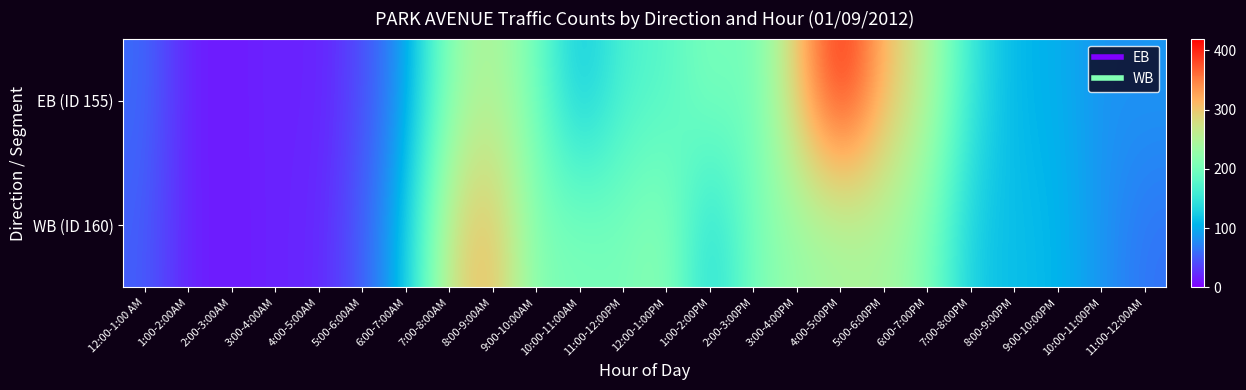

At 11:00-12:00PM, list the series in order from largest to smallest.

WB (ID 160), EB (ID 155)